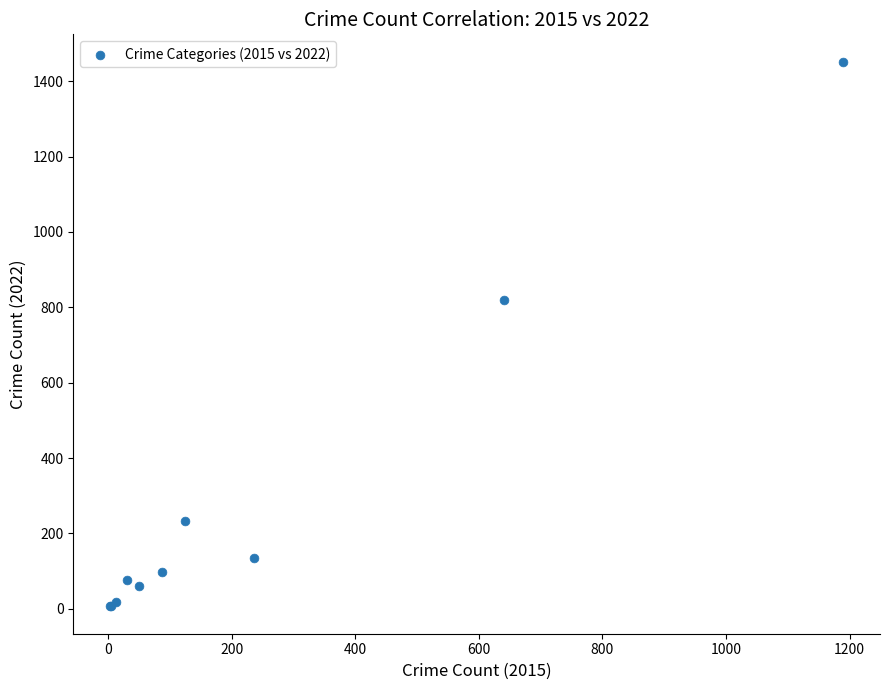

What Y value in the scatter plot is closest to 729?

819